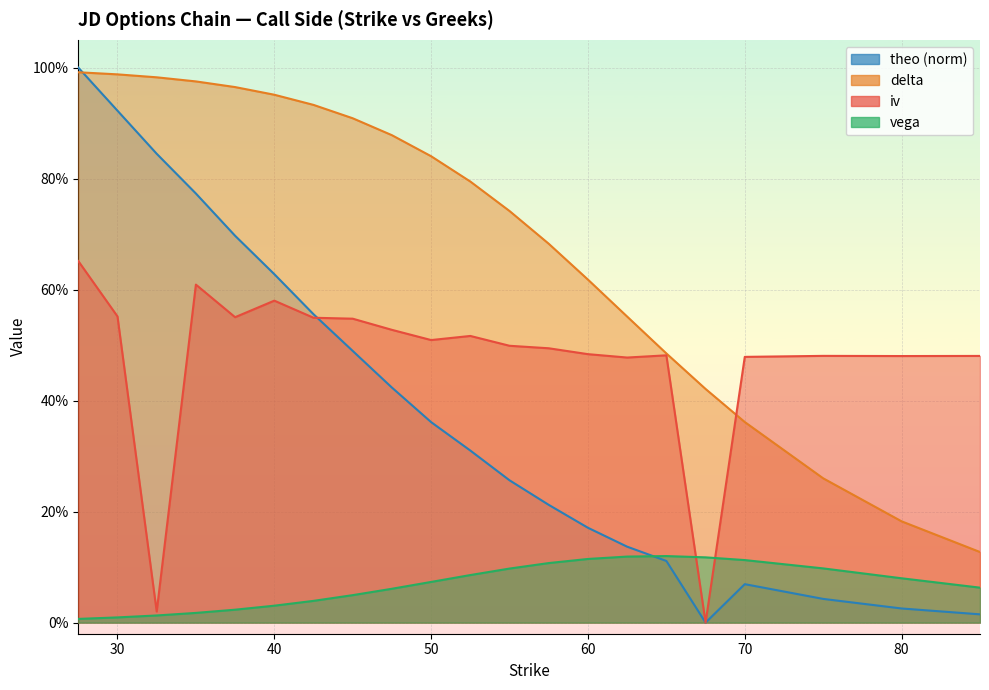

What is the average value of the iv series?

0.5